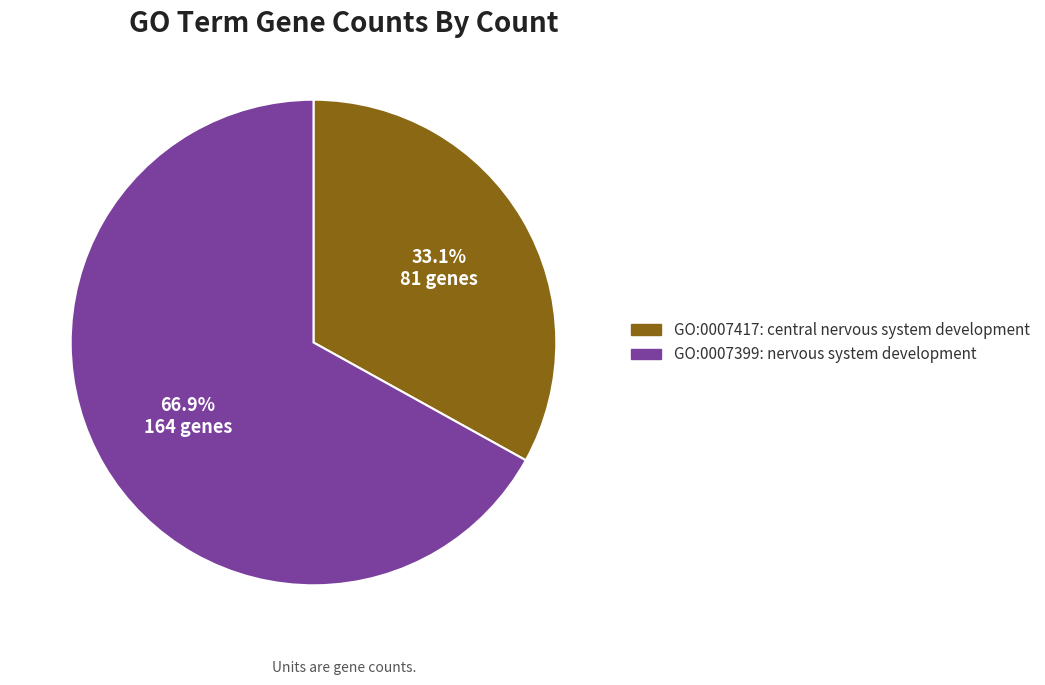

How many slices are in this pie chart?

2